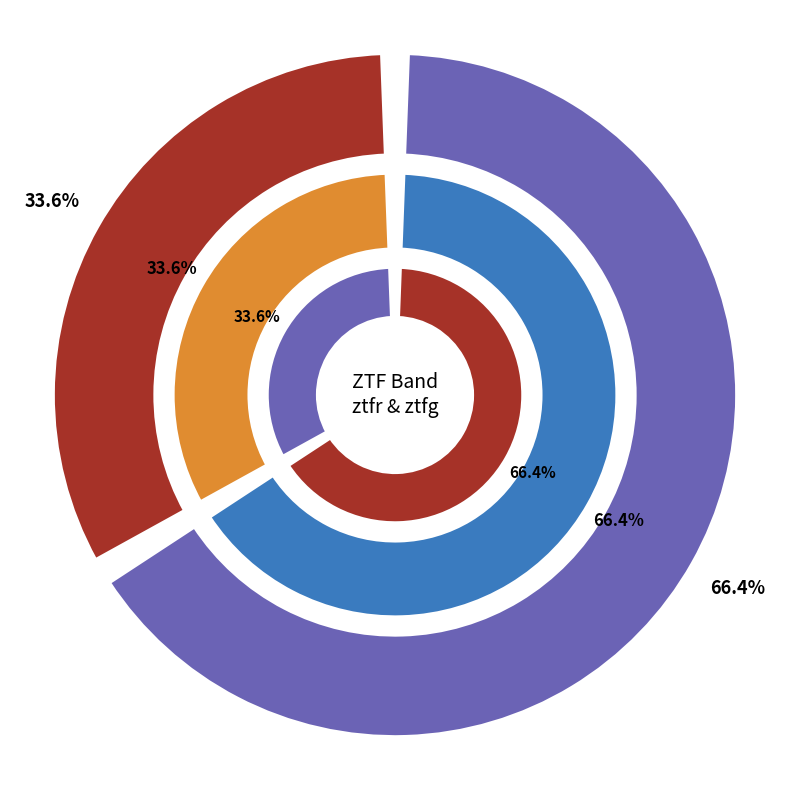

Count the number of slices in the pie.

2